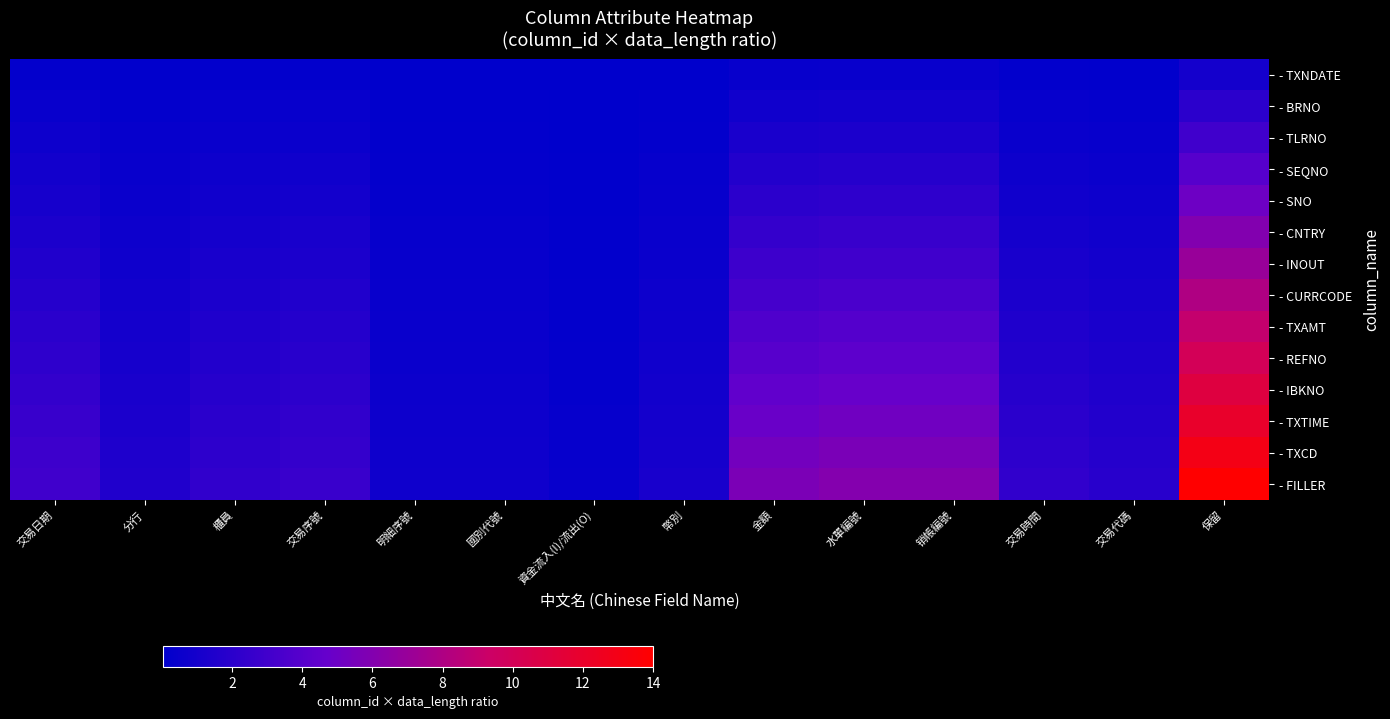

Reading left to right, list all the values displayed in this chart.

- TXNDATE: 交易日期=0.2	分行=0.1	櫃員=0.2	交易序號=0.2	明細序號=0.1	國別代號=0.1	資金流入(I)/流出(O)=0.0	幣別=0.1	金額=0.4	水單編號=0.4	销帳編號=0.4	交易時間=0.2	交易代碼=0.1	保留=1.0
- BRNO: 交易日期=0.4	分行=0.2	櫃員=0.3	交易序號=0.4	明細序號=0.1	國別代號=0.1	資金流入(I)/流出(O)=0.1	幣別=0.2	金額=0.8	水單編號=0.9	销帳編號=0.9	交易時間=0.3	交易代碼=0.3	保留=2.0
- TLRNO: 交易日期=0.6	分行=0.3	櫃員=0.5	交易序號=0.6	明細序號=0.2	國別代號=0.2	資金流入(I)/流出(O)=0.1	幣別=0.2	金額=1.2	水單編號=1.3	销帳編號=1.3	交易時間=0.5	交易代碼=0.4	保留=3.0
- SEQNO: 交易日期=0.9	分行=0.4	櫃員=0.6	交易序號=0.8	明細序號=0.2	國別代號=0.2	資金流入(I)/流出(O)=0.1	幣別=0.3	金額=1.6	水單編號=1.7	销帳編號=1.7	交易時間=0.6	交易代碼=0.5	保留=4.0
- SNO: 交易日期=1.1	分行=0.5	櫃員=0.8	交易序號=0.9	明細序號=0.3	國別代號=0.3	資金流入(I)/流出(O)=0.1	幣別=0.4	金額=2.0	水單編號=2.2	销帳編號=2.2	交易時間=0.8	交易代碼=0.7	保留=5.0
- CNTRY: 交易日期=1.3	分行=0.6	櫃員=1.0	交易序號=1.1	明細序號=0.3	國別代號=0.3	資金流入(I)/流出(O)=0.2	幣別=0.5	金額=2.4	水單編號=2.6	销帳編號=2.6	交易時間=1.0	交易代碼=0.8	保留=6.0
- INOUT: 交易日期=1.5	分行=0.8	櫃員=1.1	交易序號=1.3	明細序號=0.4	國別代號=0.4	資金流入(I)/流出(O)=0.2	幣別=0.6	金額=2.8	水單編號=3.0	销帳編號=3.0	交易時間=1.1	交易代碼=0.9	保留=7.0
- CURRCODE: 交易日期=1.7	分行=0.9	櫃員=1.3	交易序號=1.5	明細序號=0.4	國別代號=0.4	資金流入(I)/流出(O)=0.2	幣別=0.6	金額=3.2	水單編號=3.5	销帳編號=3.5	交易時間=1.3	交易代碼=1.1	保留=8.0
- TXAMT: 交易日期=1.9	分行=1.0	櫃員=1.5	交易序號=1.7	明細序號=0.5	國別代號=0.5	資金流入(I)/流出(O)=0.2	幣別=0.7	金額=3.6	水單編號=3.9	销帳編號=3.9	交易時間=1.5	交易代碼=1.2	保留=9.0
- REFNO: 交易日期=2.2	分行=1.1	櫃員=1.6	交易序號=1.9	明細序號=0.5	國別代號=0.5	資金流入(I)/流出(O)=0.3	幣別=0.8	金額=4.1	水單編號=4.3	销帳編號=4.3	交易時間=1.6	交易代碼=1.4	保留=10.0
- IBKNO: 交易日期=2.4	分行=1.2	櫃員=1.8	交易序號=2.1	明細序號=0.6	國別代號=0.6	資金流入(I)/流出(O)=0.3	幣別=0.9	金額=4.5	水單編號=4.8	销帳編號=4.8	交易時間=1.8	交易代碼=1.5	保留=11.0
- TXTIME: 交易日期=2.6	分行=1.3	櫃員=1.9	交易序號=2.3	明細序號=0.6	國別代號=0.6	資金流入(I)/流出(O)=0.3	幣別=1.0	金額=4.9	水單編號=5.2	销帳編號=5.2	交易時間=1.9	交易代碼=1.6	保留=12.0
- TXCD: 交易日期=2.8	分行=1.4	櫃員=2.1	交易序號=2.5	明細序號=0.7	國別代號=0.7	資金流入(I)/流出(O)=0.4	幣別=1.1	金額=5.3	水單編號=5.6	销帳編號=5.6	交易時間=2.1	交易代碼=1.8	保留=13.0
- FILLER: 交易日期=3.0	分行=1.5	櫃員=2.3	交易序號=2.6	明細序號=0.8	國別代號=0.8	資金流入(I)/流出(O)=0.4	幣別=1.1	金額=5.7	水單編號=6.1	销帳編號=6.1	交易時間=2.3	交易代碼=1.9	保留=14.0